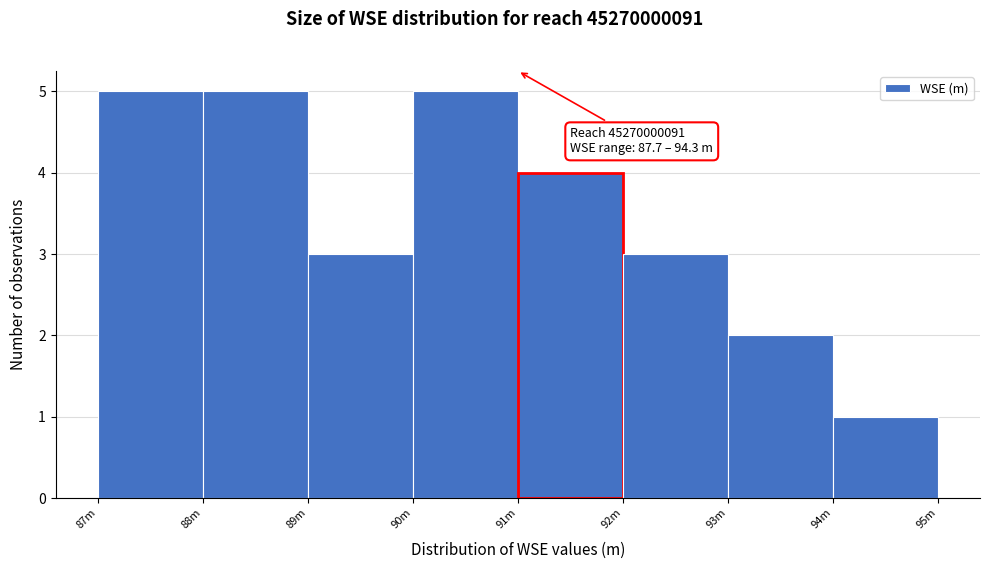

Reading left to right, what are all the values shown in this chart?

5	5	3	5	4	3	2	1